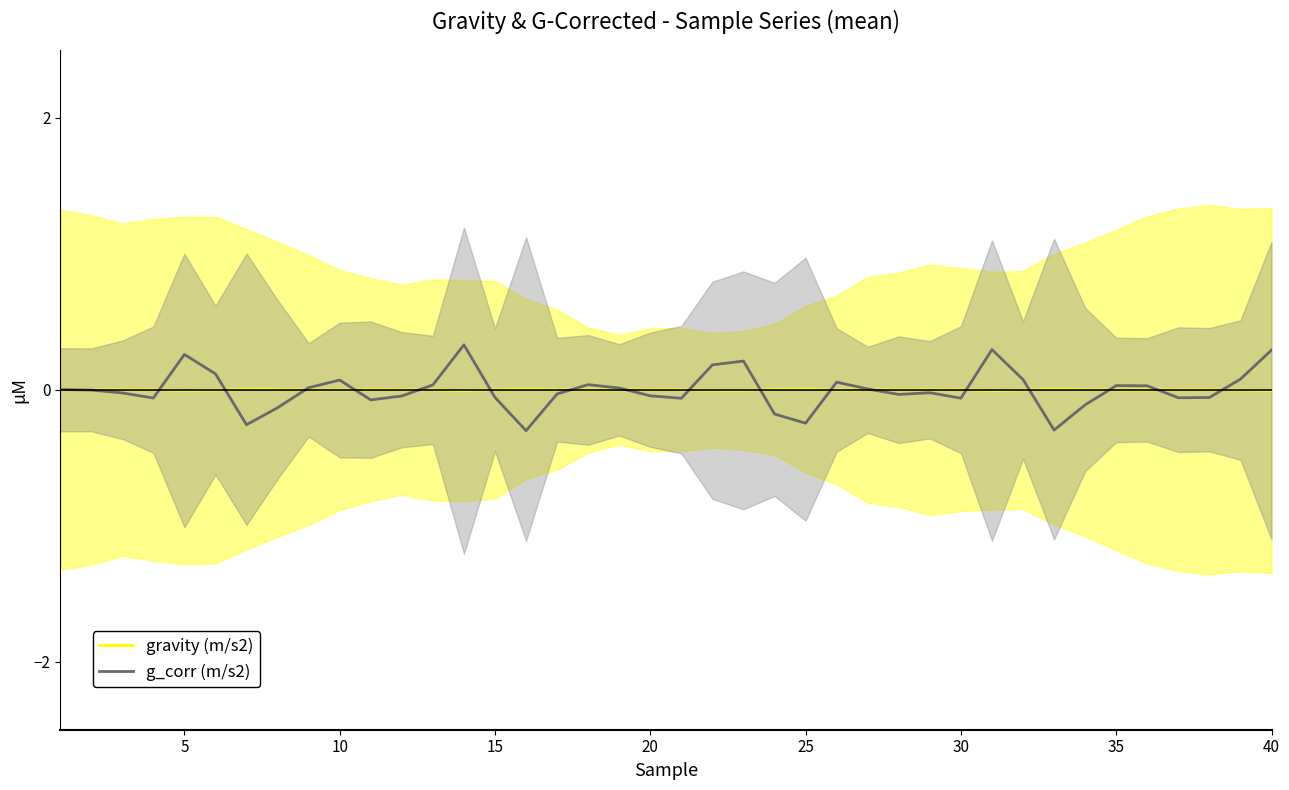

After their last crossing, which series has the higher values: gravity (m/s2) or g_corr (m/s2)?

g_corr (m/s2)